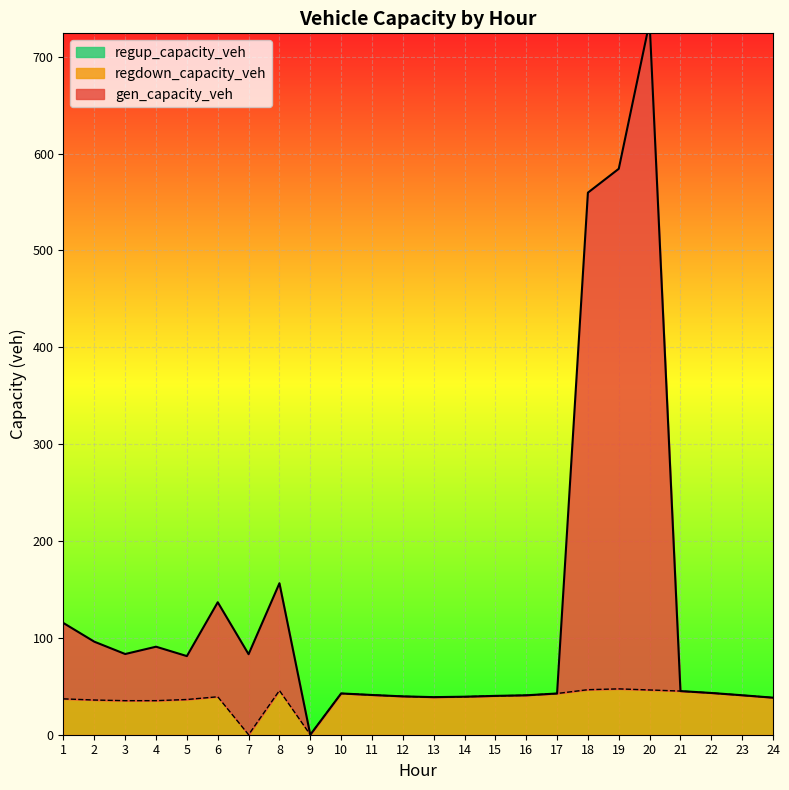

True or false: regdown_capacity_veh and gen_capacity_veh intersect in this chart.

False